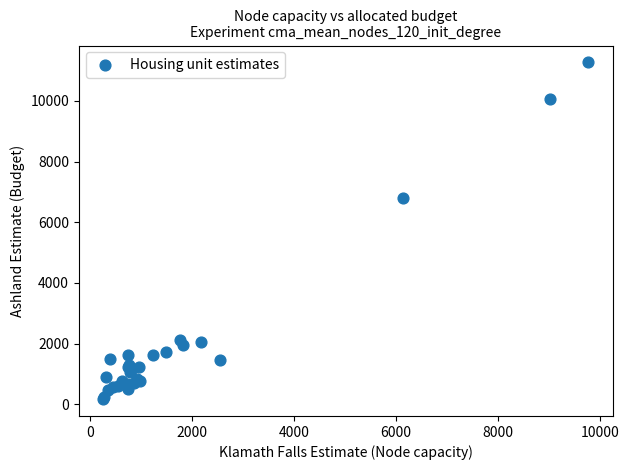

What Y value in the scatter plot is closest to 5721?

6812